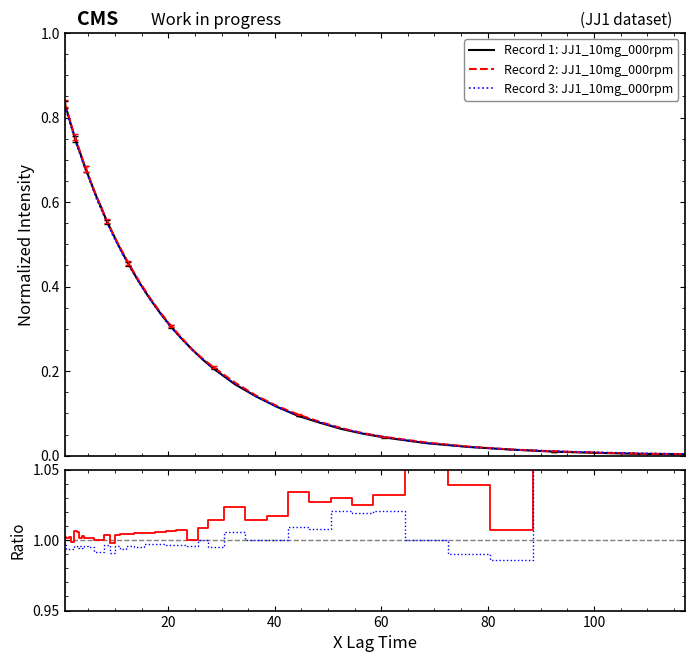

True or false: Record 2: JJ1_10mg_000rpm and Record 3: JJ1_10mg_000rpm cross at least once.

True